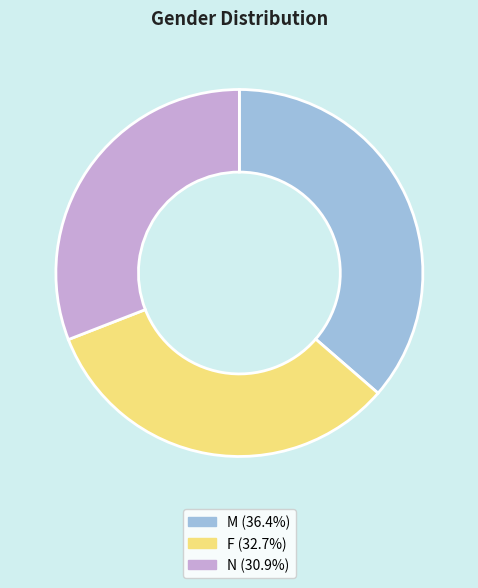

Count the number of slices in the pie.

3